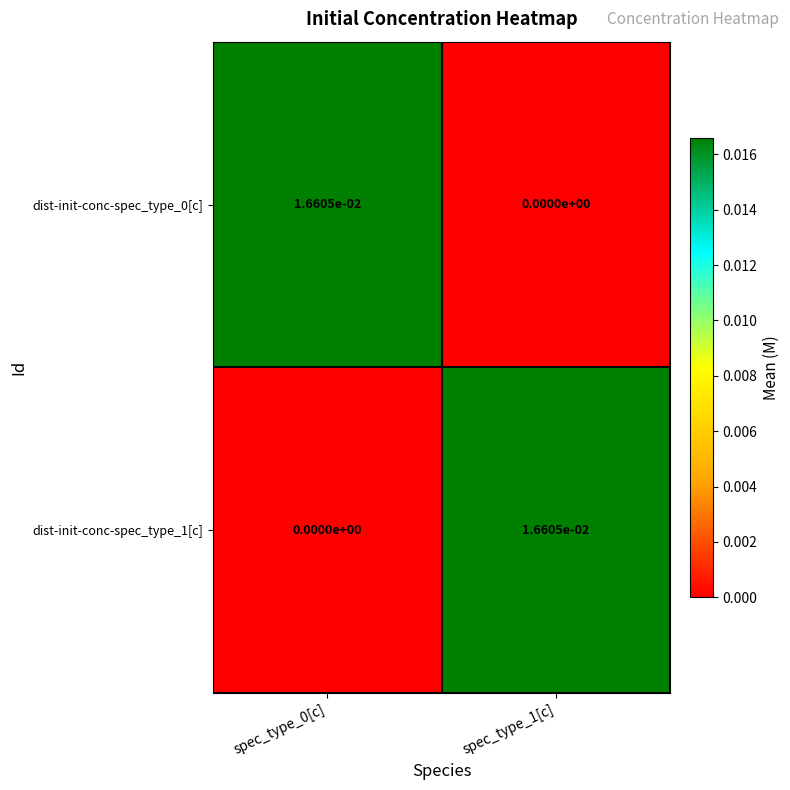

Is it true that dist-init-conc-spec_type_1[c] equals 0.0 at spec_type_0[c]?

True